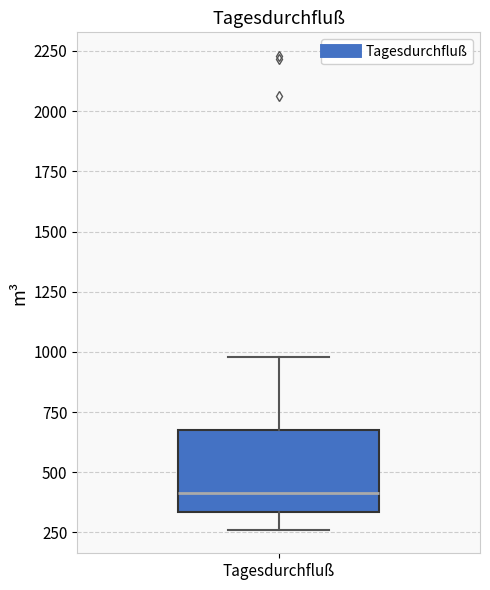

Where does the median line of the box for Tagesdurchfluß sit on the y-axis? The values are not printed on the chart, so give them approximately, as read against the axis.

400